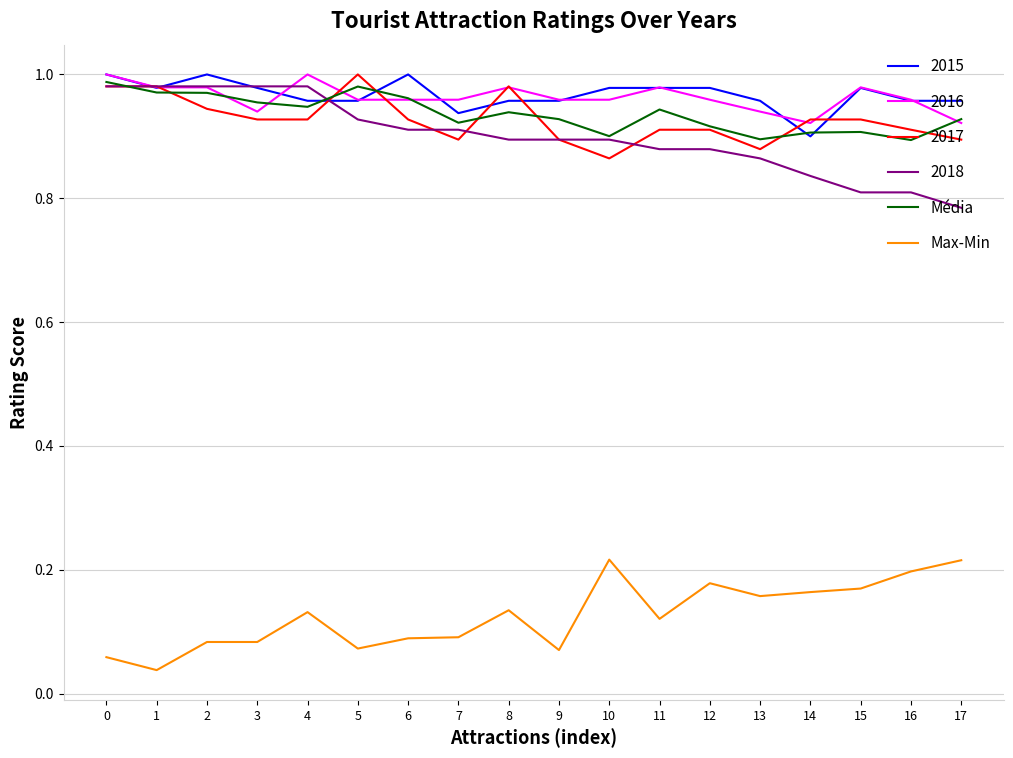

Rank the series at 7 from lowest to highest value.

Max-Min, 2017, 2018, Média, 2015, 2016